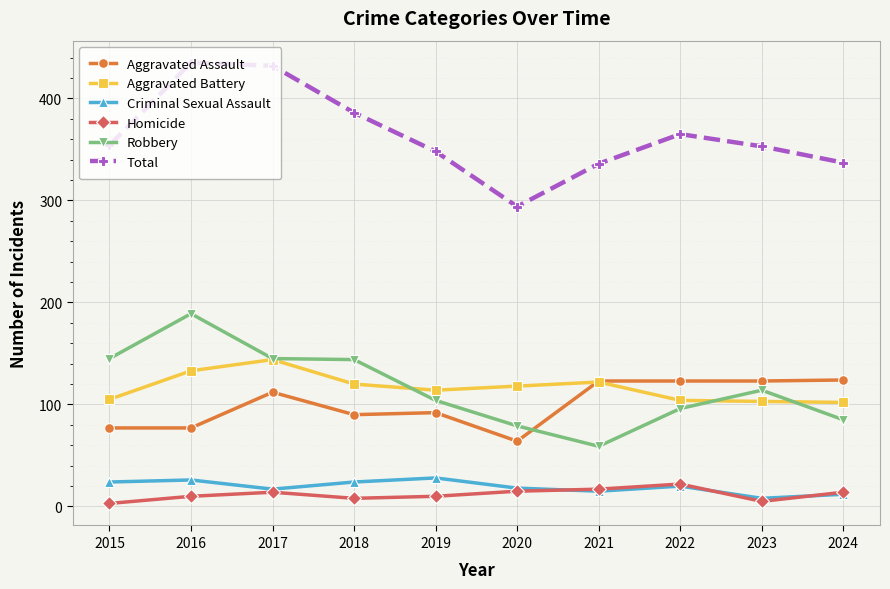

What is the sum of all Total values?

3640